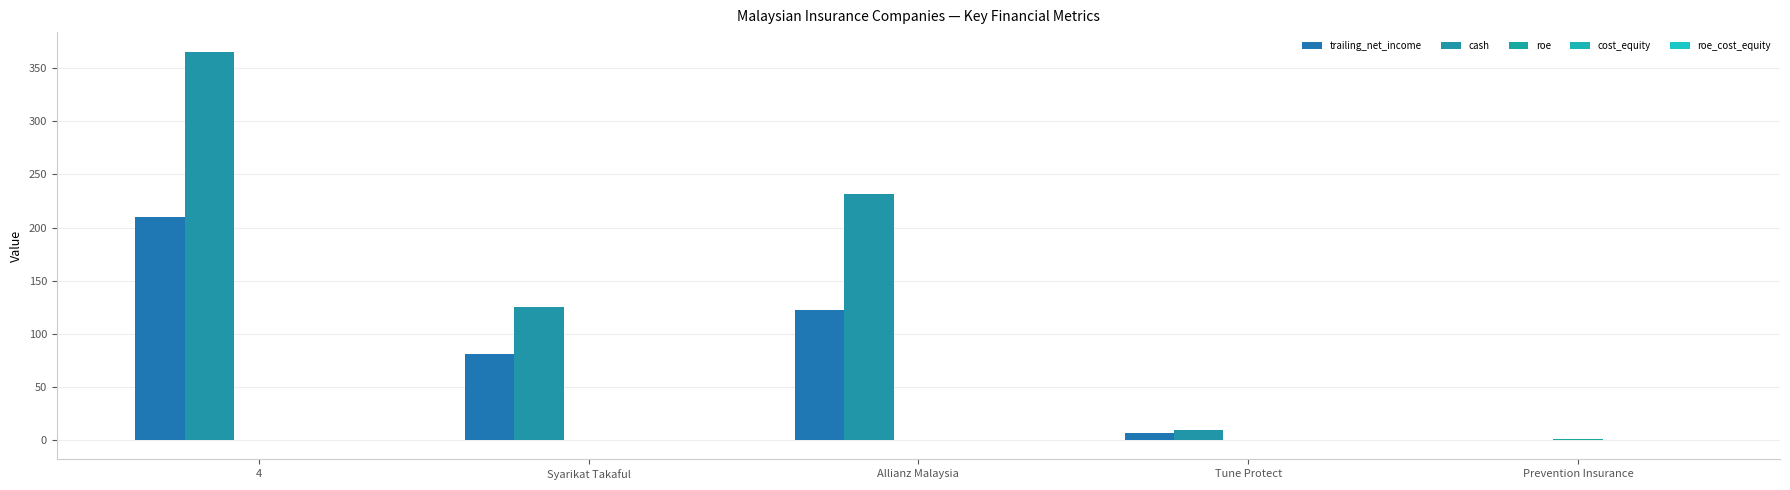

What is the smallest value displayed?

-0.1